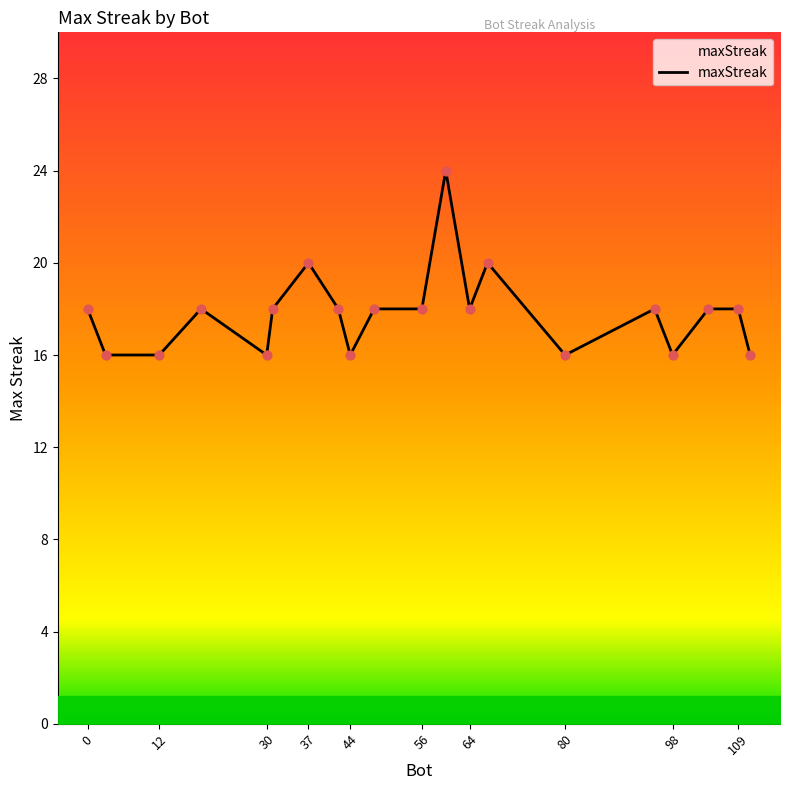

What is the difference between the maximum and minimum values?

8